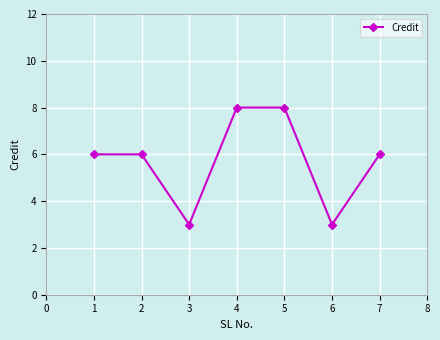

Reading left to right, what are all the values shown in this chart?

6	6	3	8	8	3	6